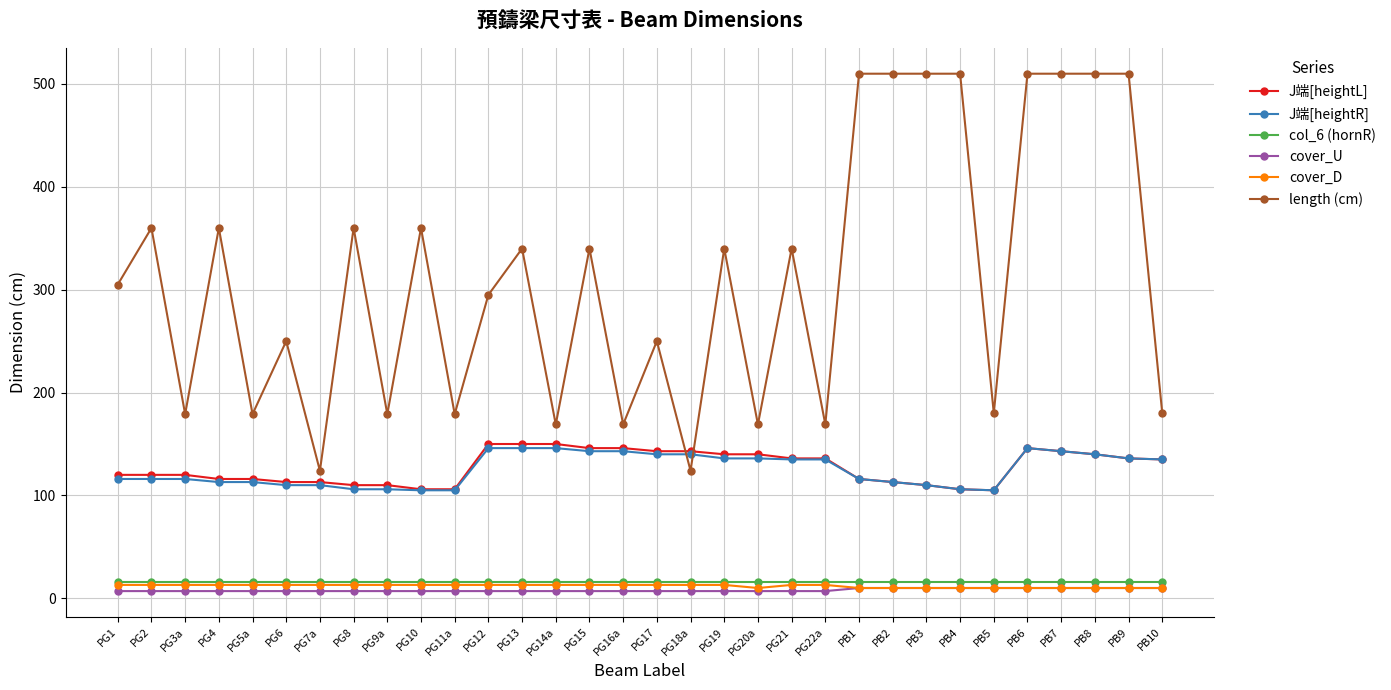

What is the difference between the maximum and second lowest values in the J端[heightR] series?

41